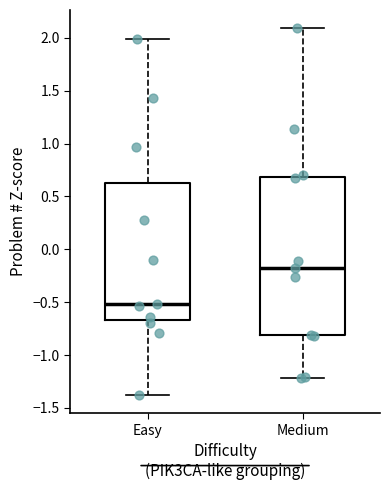

Where does the upper whisker of the box for Medium end on the y-axis? The values are not printed on the chart, so give them approximately, as read against the axis.

2.10